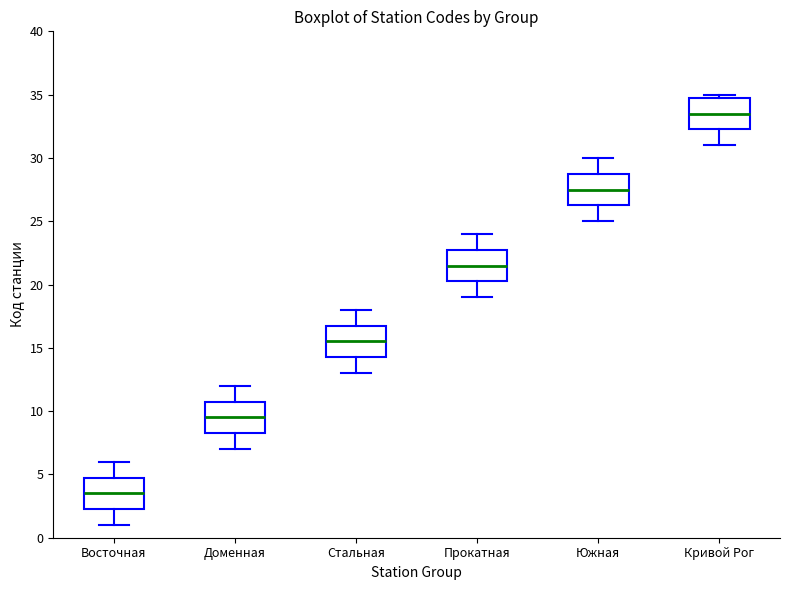

Reading left to right, transcribe this box plot: for each box, give where its median line is, the range the box spans, and where its two whiskers end, as read against the y-axis. The values are not printed on the chart, so give them approximately, as read against the axis.

Восточная: median 3.5, box 2.5 to 5.0, whiskers 1.0 to 6.0
Доменная: median 9.5, box 8.5 to 11.0, whiskers 7.0 to 12.0
Стальная: median 15.5, box 14.5 to 17.0, whiskers 13.0 to 18.0
Прокатная: median 21.5, box 20.5 to 23.0, whiskers 19.0 to 24.0
Южная: median 27.5, box 26.5 to 29.0, whiskers 25.0 to 30.0
Кривой Рог: median 33.5, box 32.5 to 35.0, whiskers 31.0 to 35.0 (just above the box's upper edge)